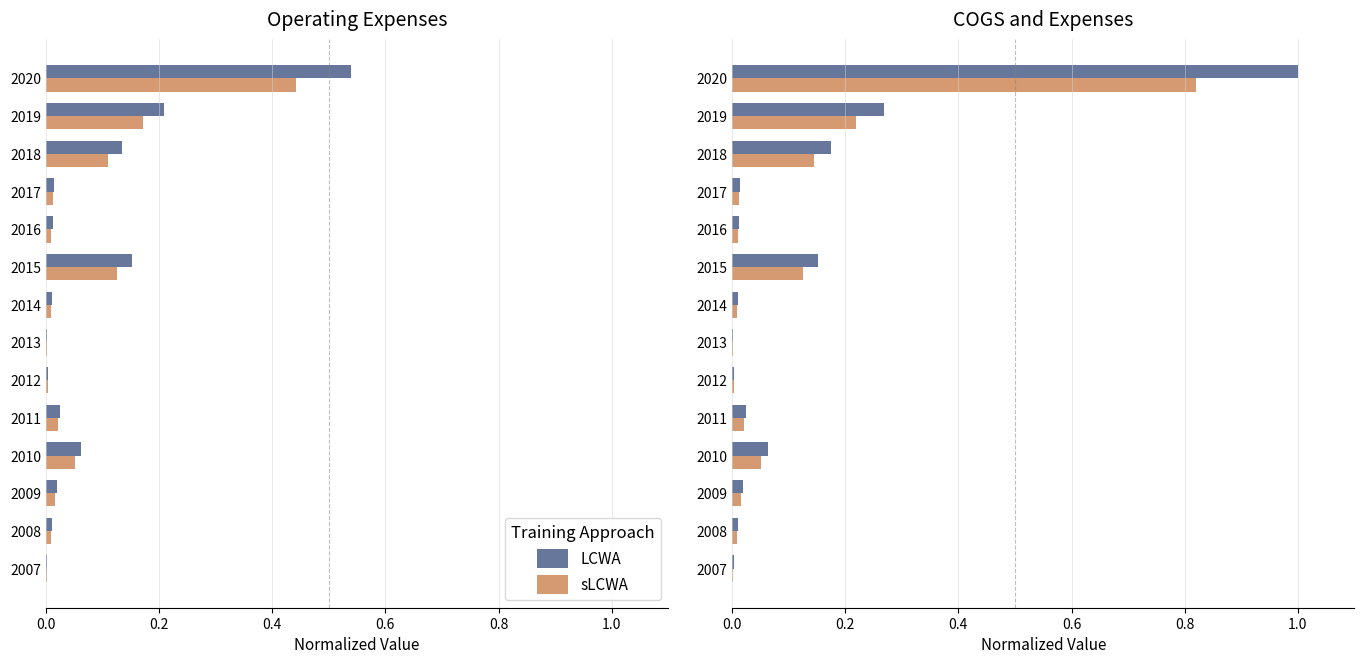

Between 2013 and 2015, which series saw the biggest shift?

LCWA